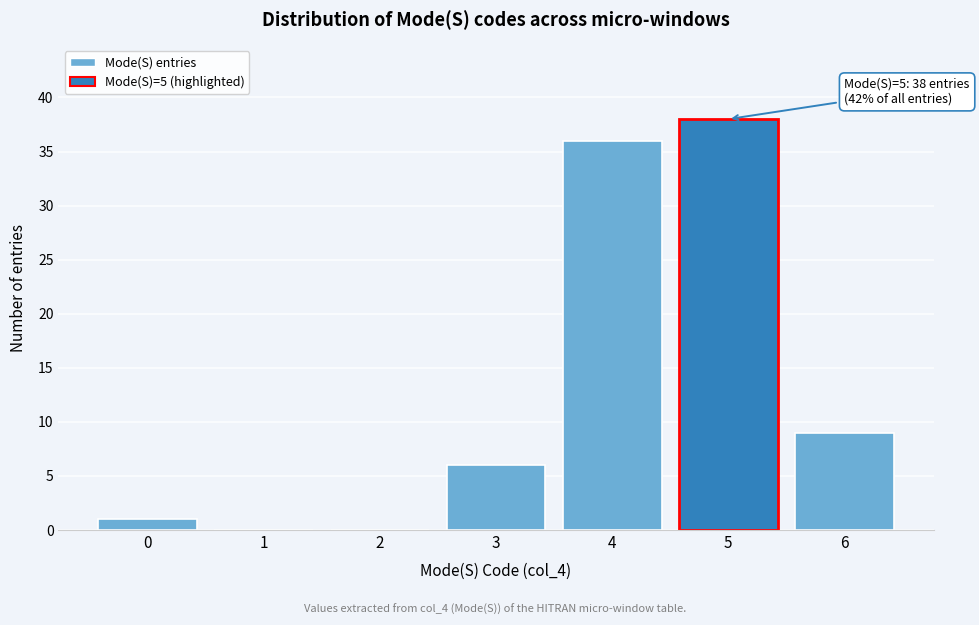

Reading left to right, list all the values displayed in this chart.

0=1	1=0	2=0	3=6	4=36	5=38	6=9